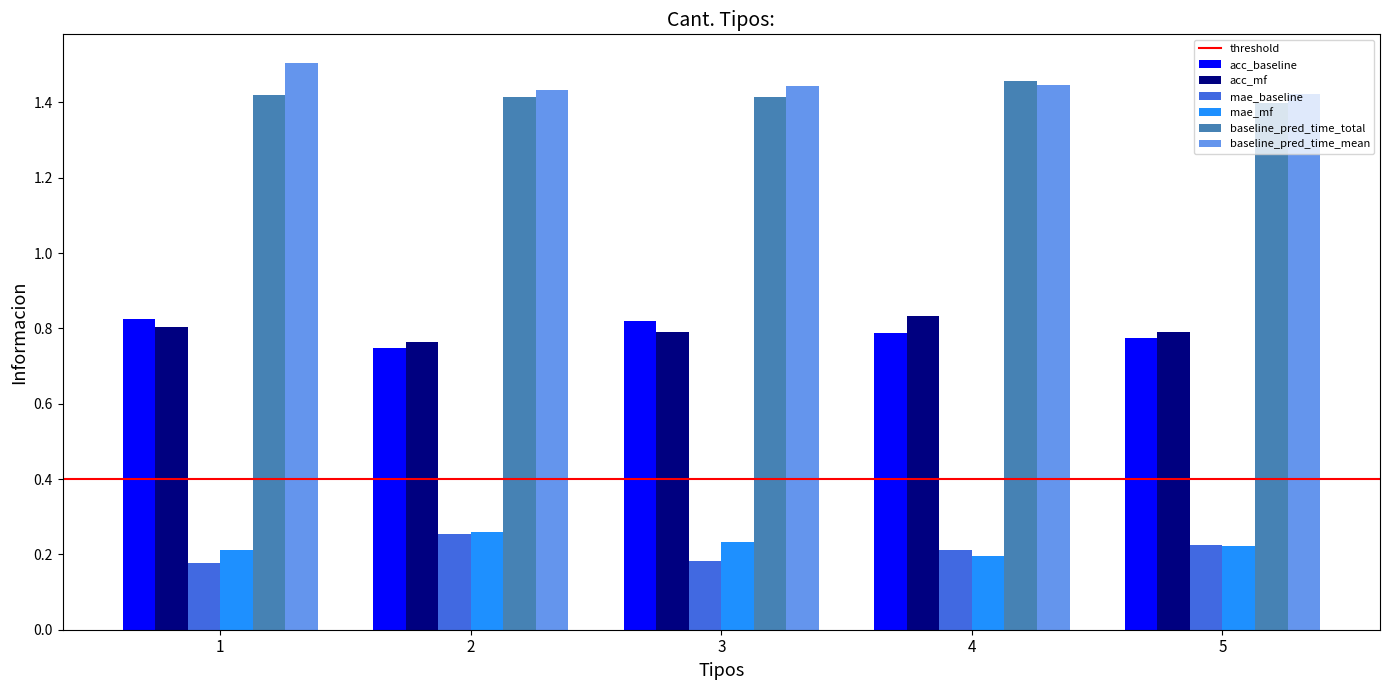

At how many categories does at least one series exceed 1?

5